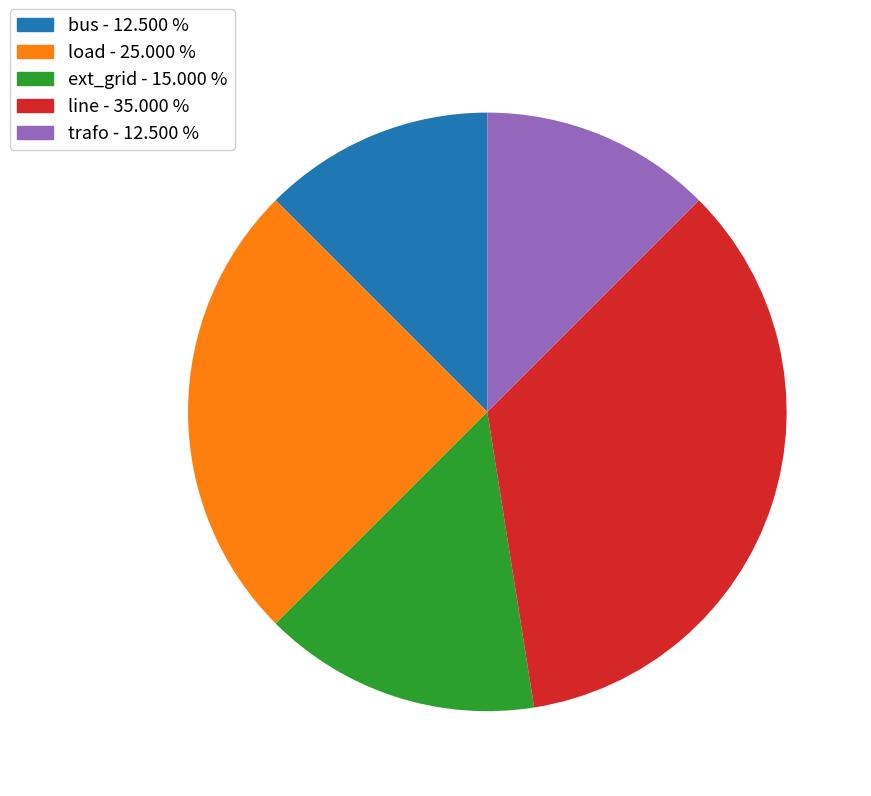

Count the number of slices in the pie.

5